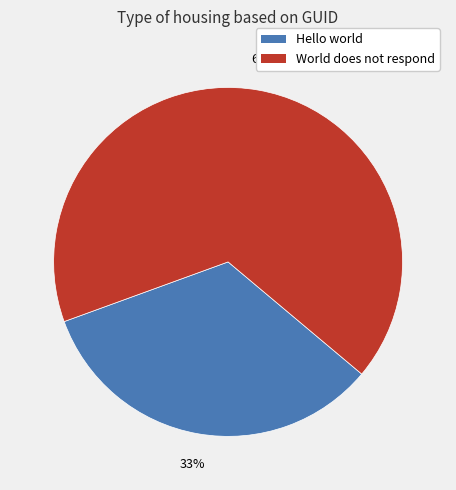

True or false: Hello world accounts for 27% of the total.

False